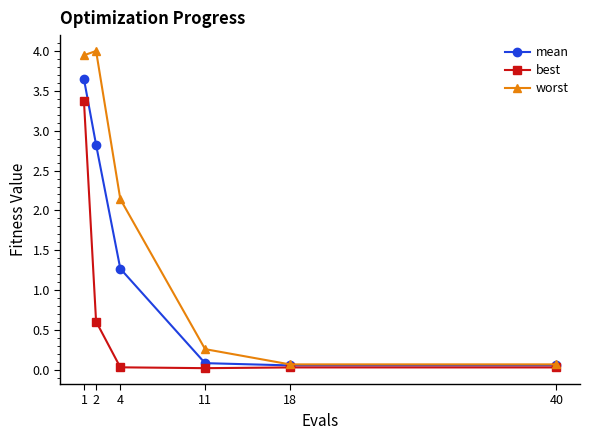

What is the value of the worst point at the 2nd from the left?

4.0